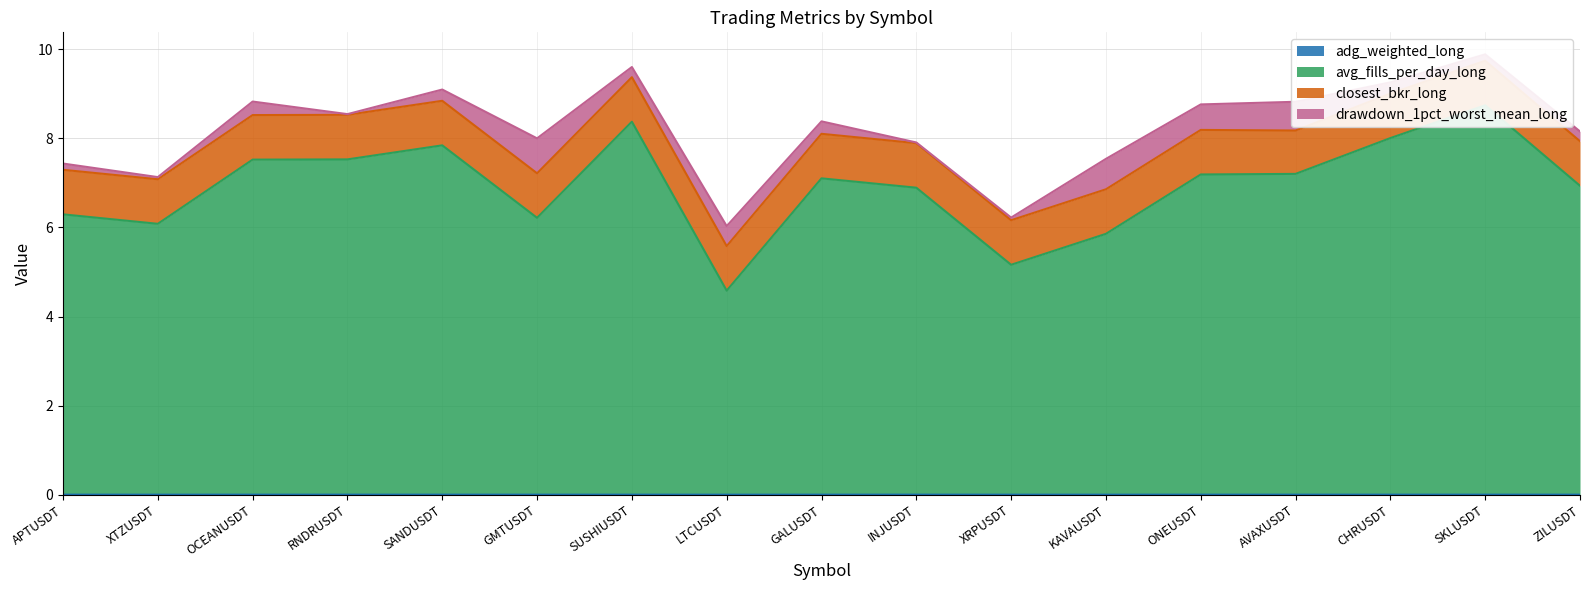

True or false: adg_weighted_long and avg_fills_per_day_long cross at least once.

False